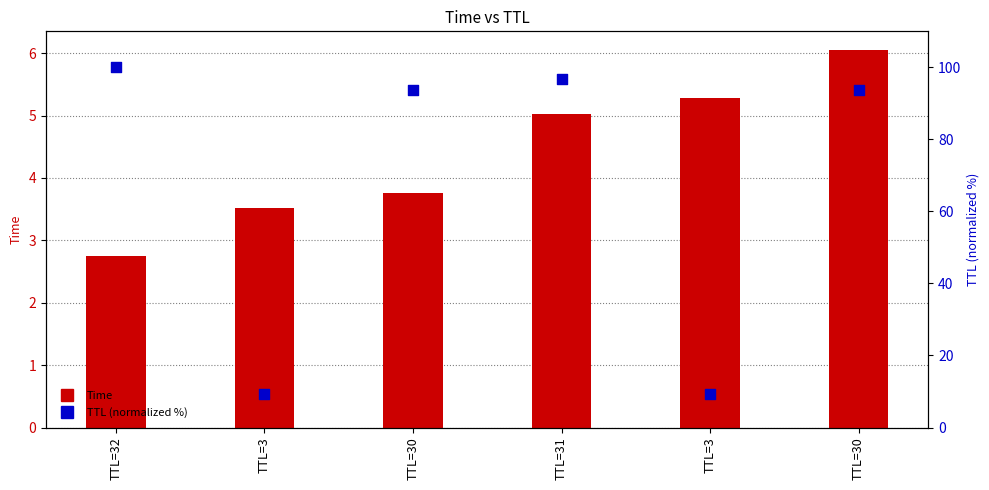

What are all the series names shown in the legend?

Time, TTL (normalized %)